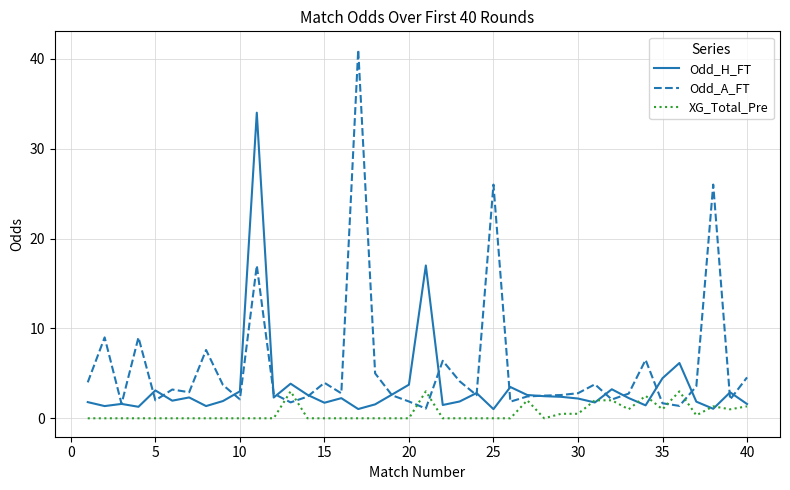

Which series has the widest spread of values?

Odd_A_FT